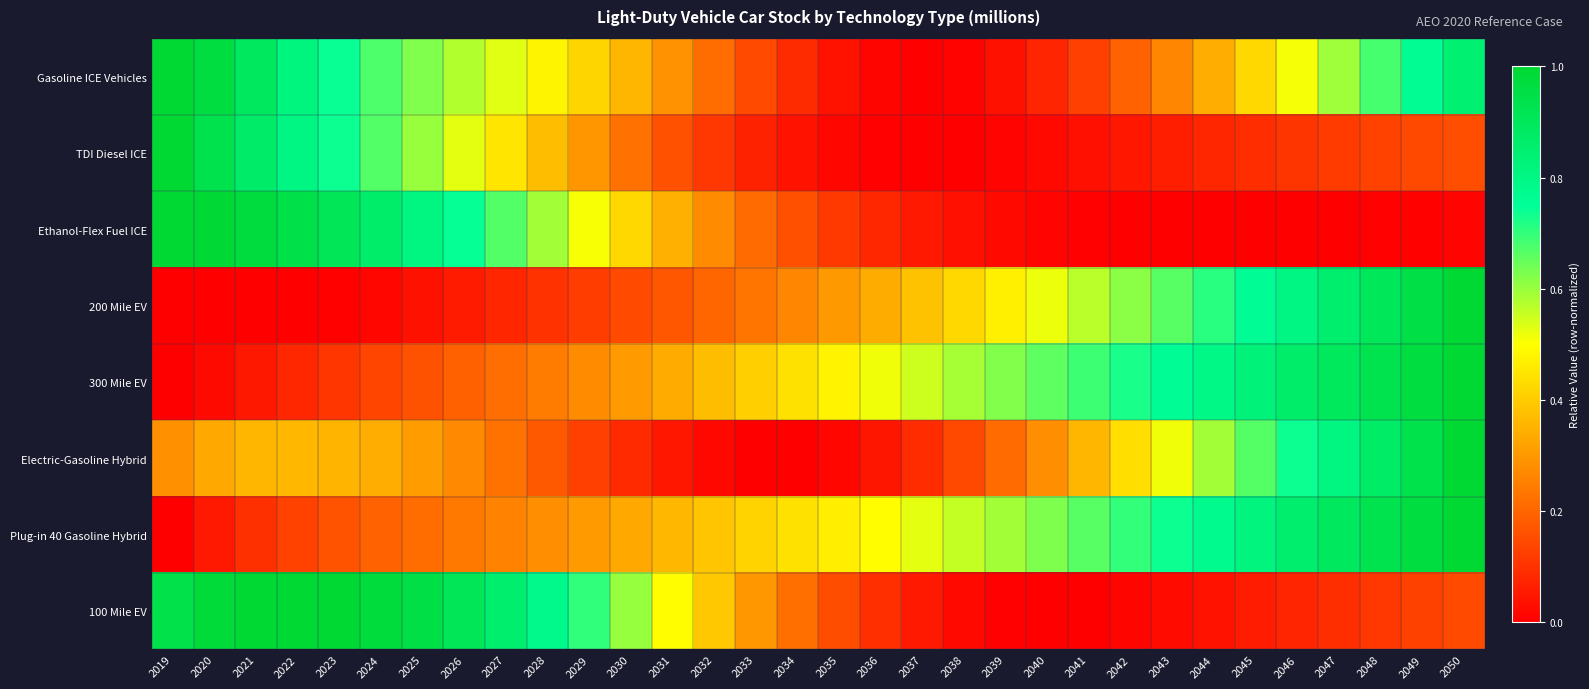

At how many categories does at least one series exceed 0?

32